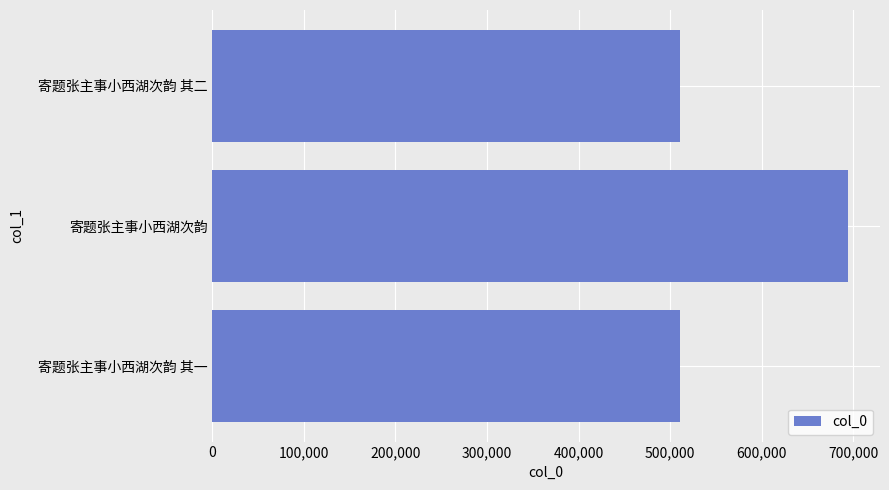

Approximately how many times larger is the value at 寄题张主事小西湖次韵 其二 compared to 寄题张主事小西湖次韵?

0.7